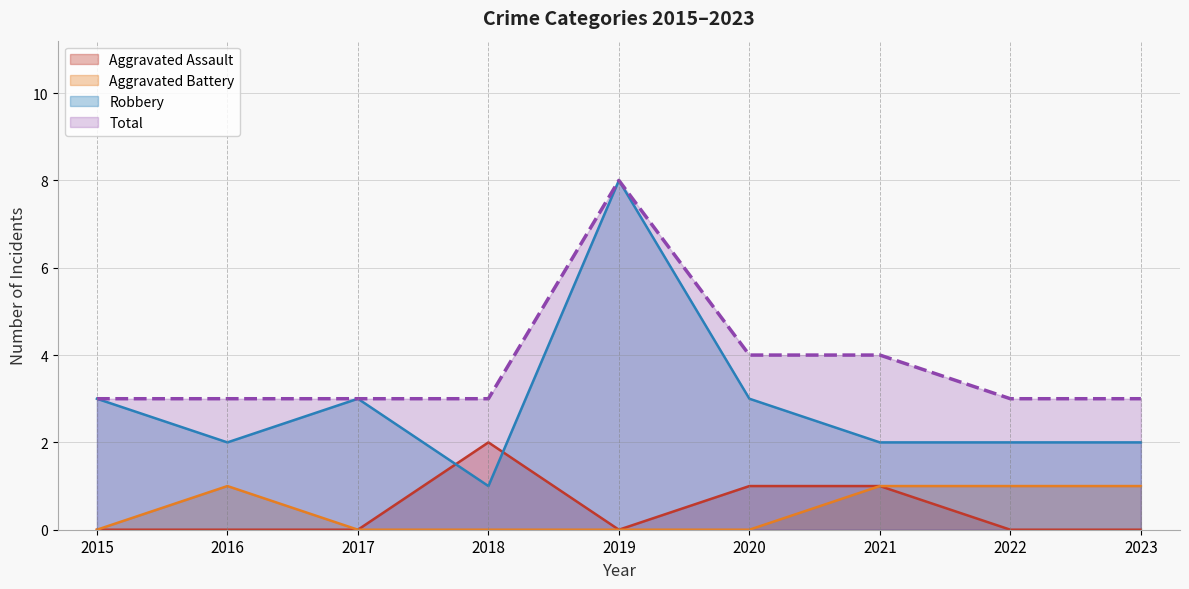

Which series changed the most between 2015 and 2017?

Aggravated Assault (line)